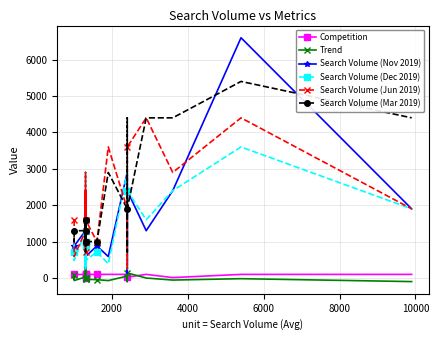

Is it true that Search Volume (Mar 2019) equals 1035 at 12000?

False